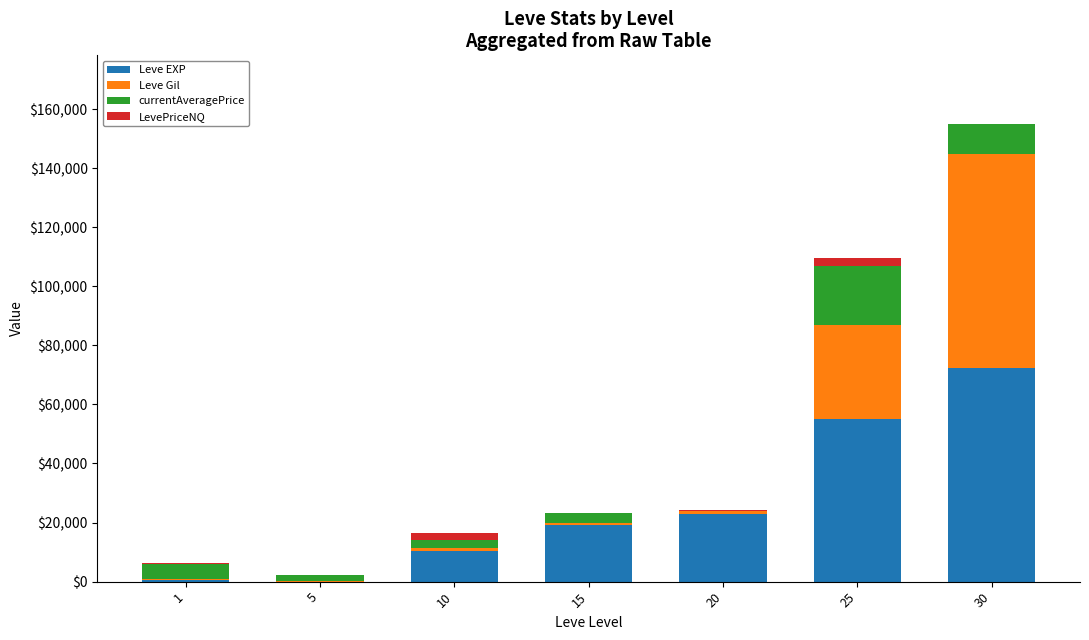

The value of Leve EXP at 15 is 7402.6. True or false?

False